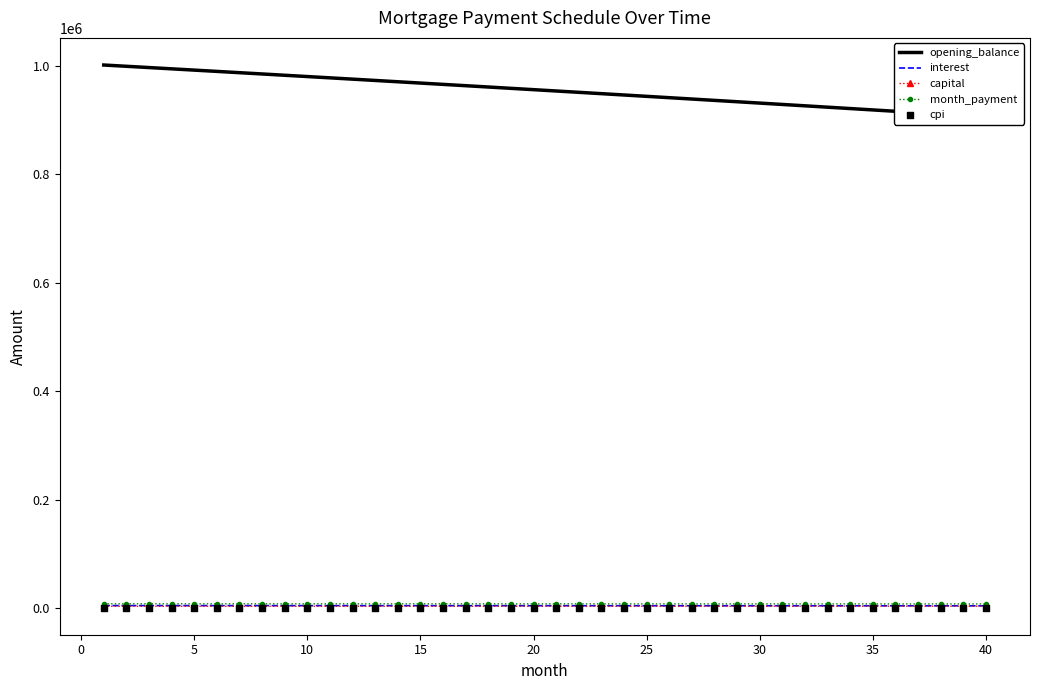

Is the value of month_payment at 17 greater than the value of interest at 34?

Yes